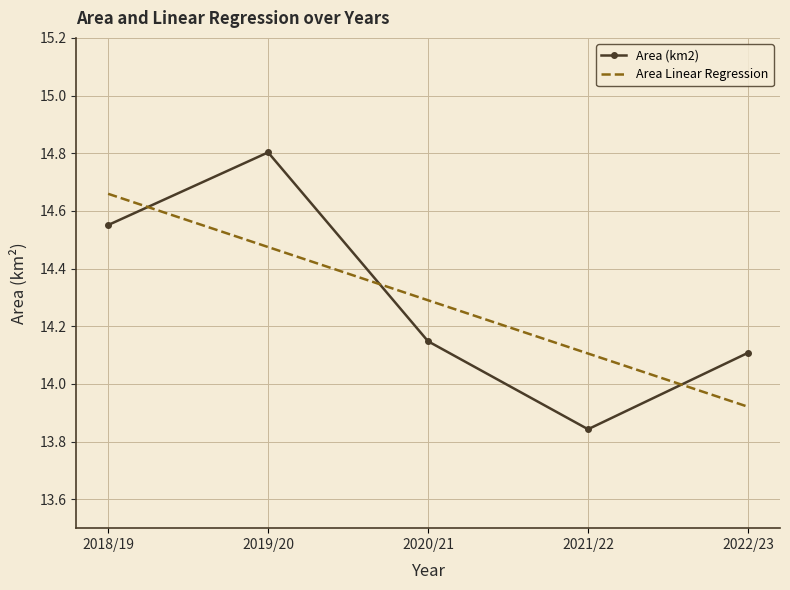

How many times do Area Linear Regression and Area (km2) cross each other?

3